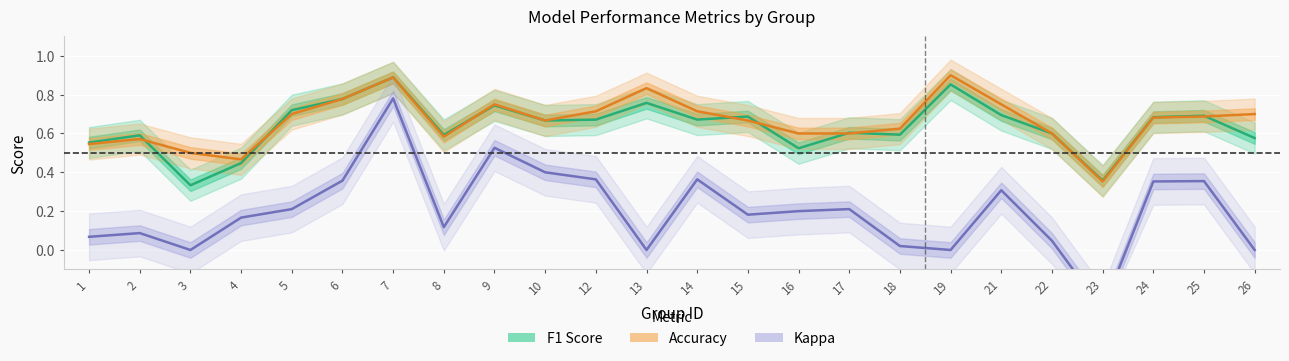

Reading left to right, what are all the values shown in this chart?

F1 Score: 0.6	0.6	0.3	0.4	0.7	0.8	0.9	0.6	0.7	0.7	0.7	0.8	0.7	0.7	0.5	0.6	0.6	0.9	0.7	0.6	0.4	0.7	0.7	0.6
Accuracy: 0.5	0.6	0.5	0.5	0.7	0.8	0.9	0.6	0.8	0.7	0.7	0.8	0.7	0.7	0.6	0.6	0.6	0.9	0.8	0.6	0.4	0.7	0.7	0.7
Kappa: 0.1	0.1	0.0	0.2	0.2	0.4	0.8	0.1	0.5	0.4	0.4	0.0	0.4	0.2	0.2	0.2	0.0	0.0	0.3	0.0	-0.3	0.4	0.4	0.0